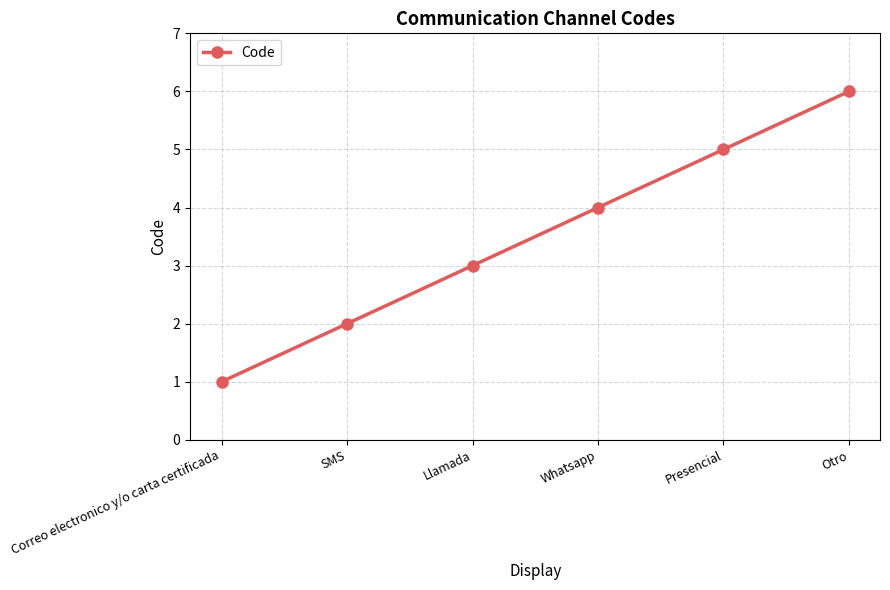

What is the approximate value at Llamada?

3